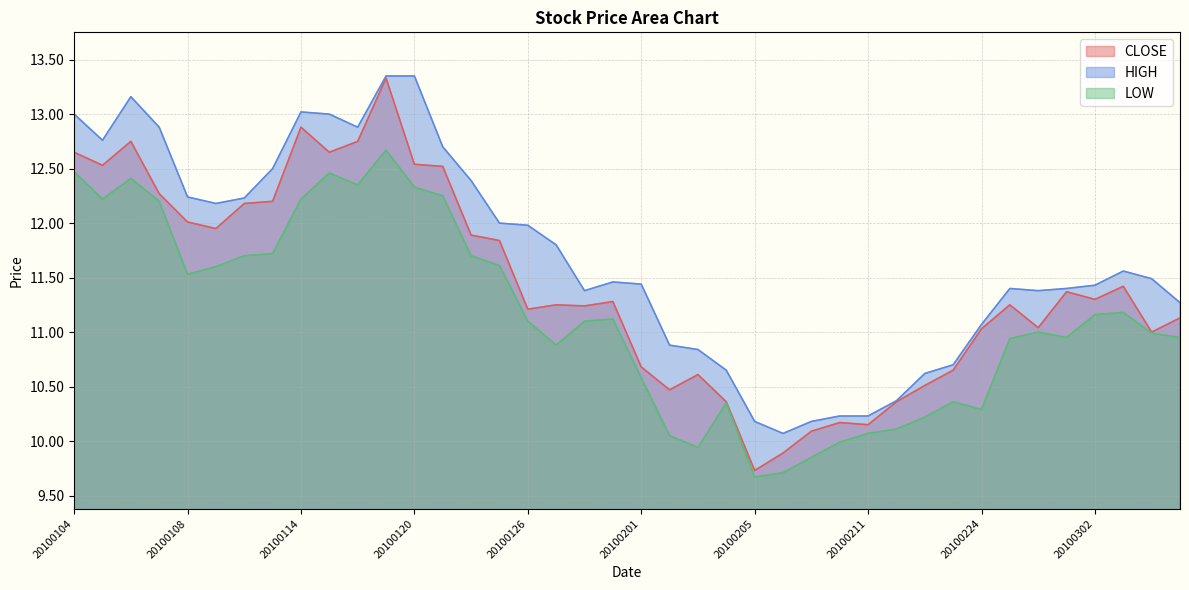

Between 20100105 and 20100126, which series saw the biggest shift?

CLOSE